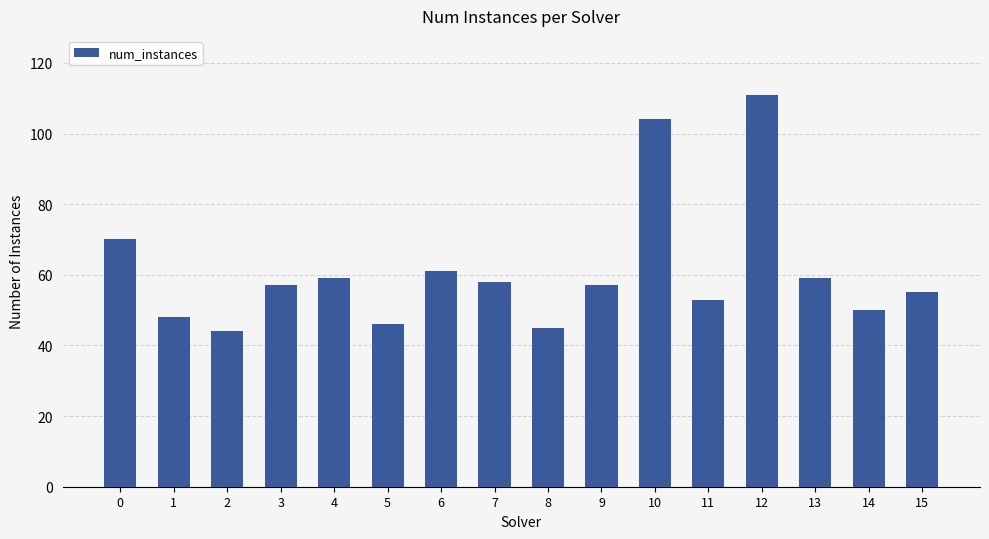

Read the value at 8.

45